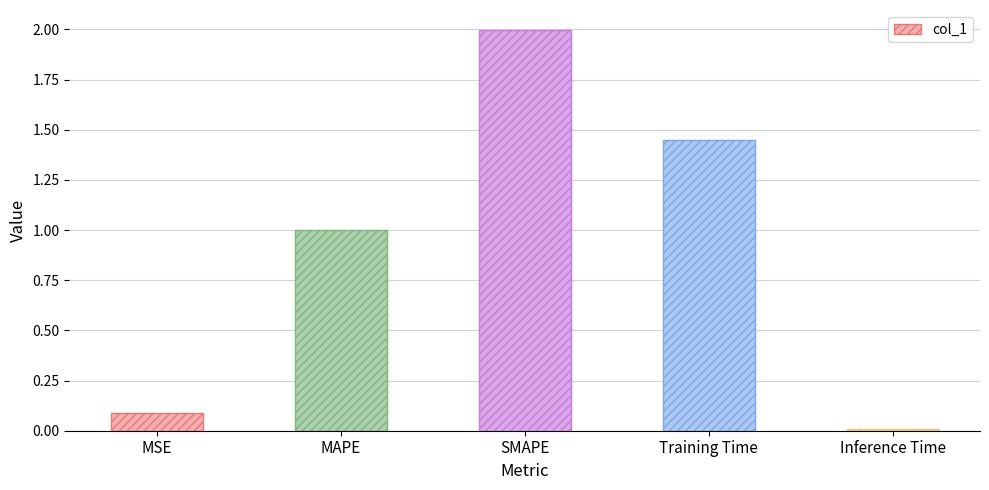

What is the label of the 1st bar from the left?

MSE